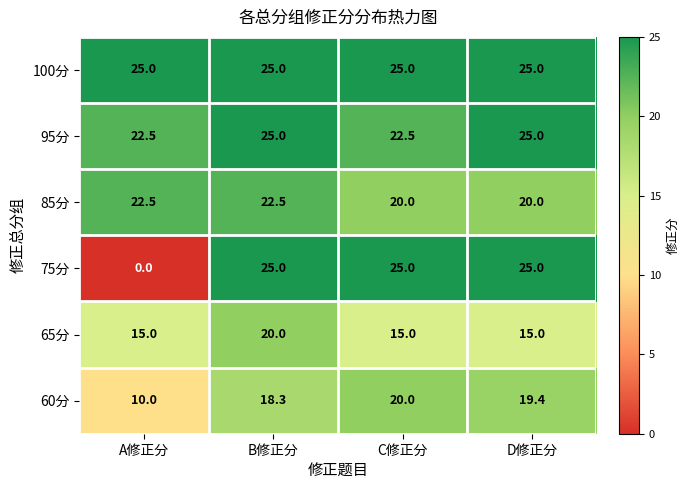

Read the 100分 value at C修正分.

25.0